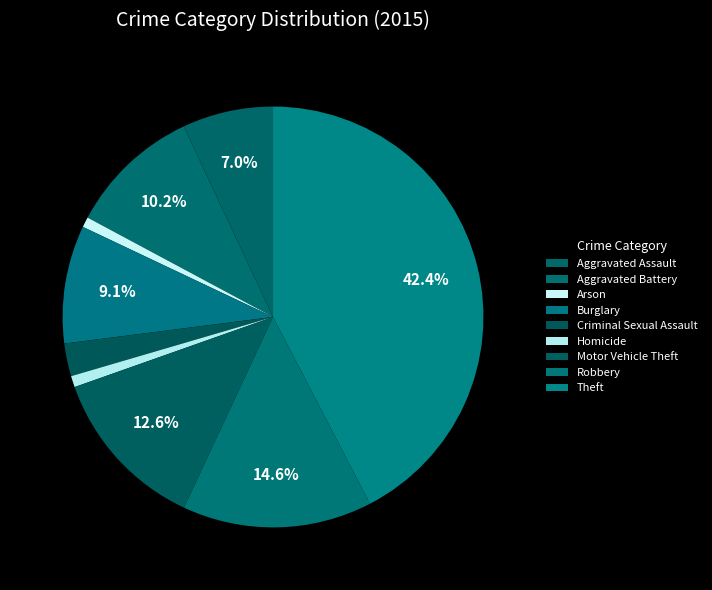

How many slices are in this pie chart?

9